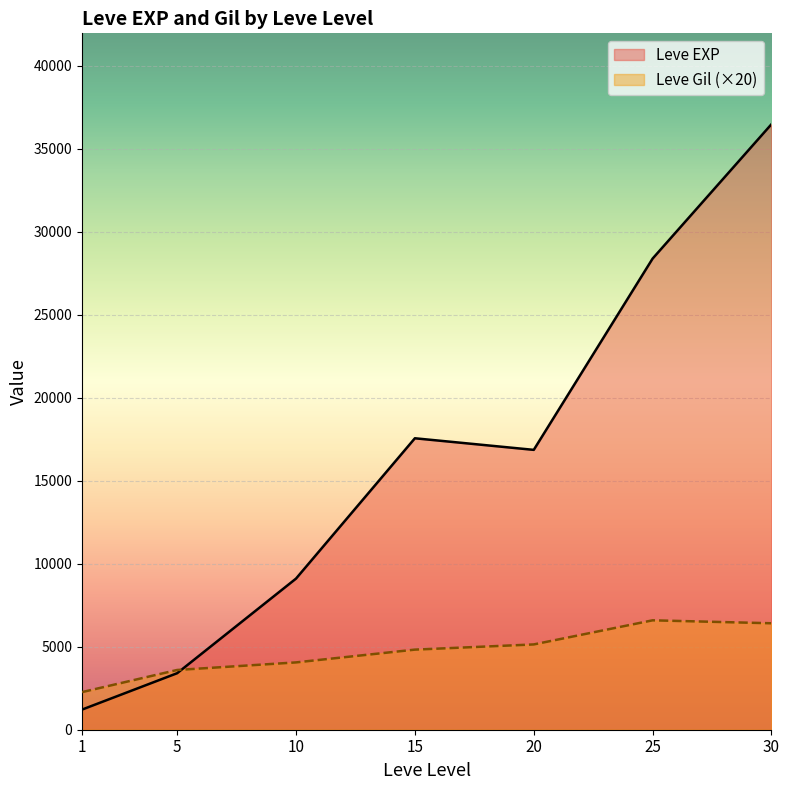

What is the difference between the Leve EXP values at 1 and 20?

15651.7